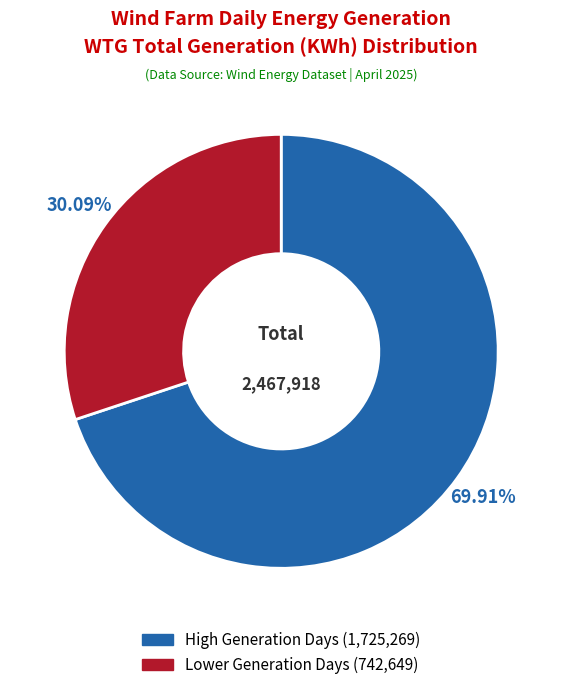

Is there a majority slice in this chart?

Yes